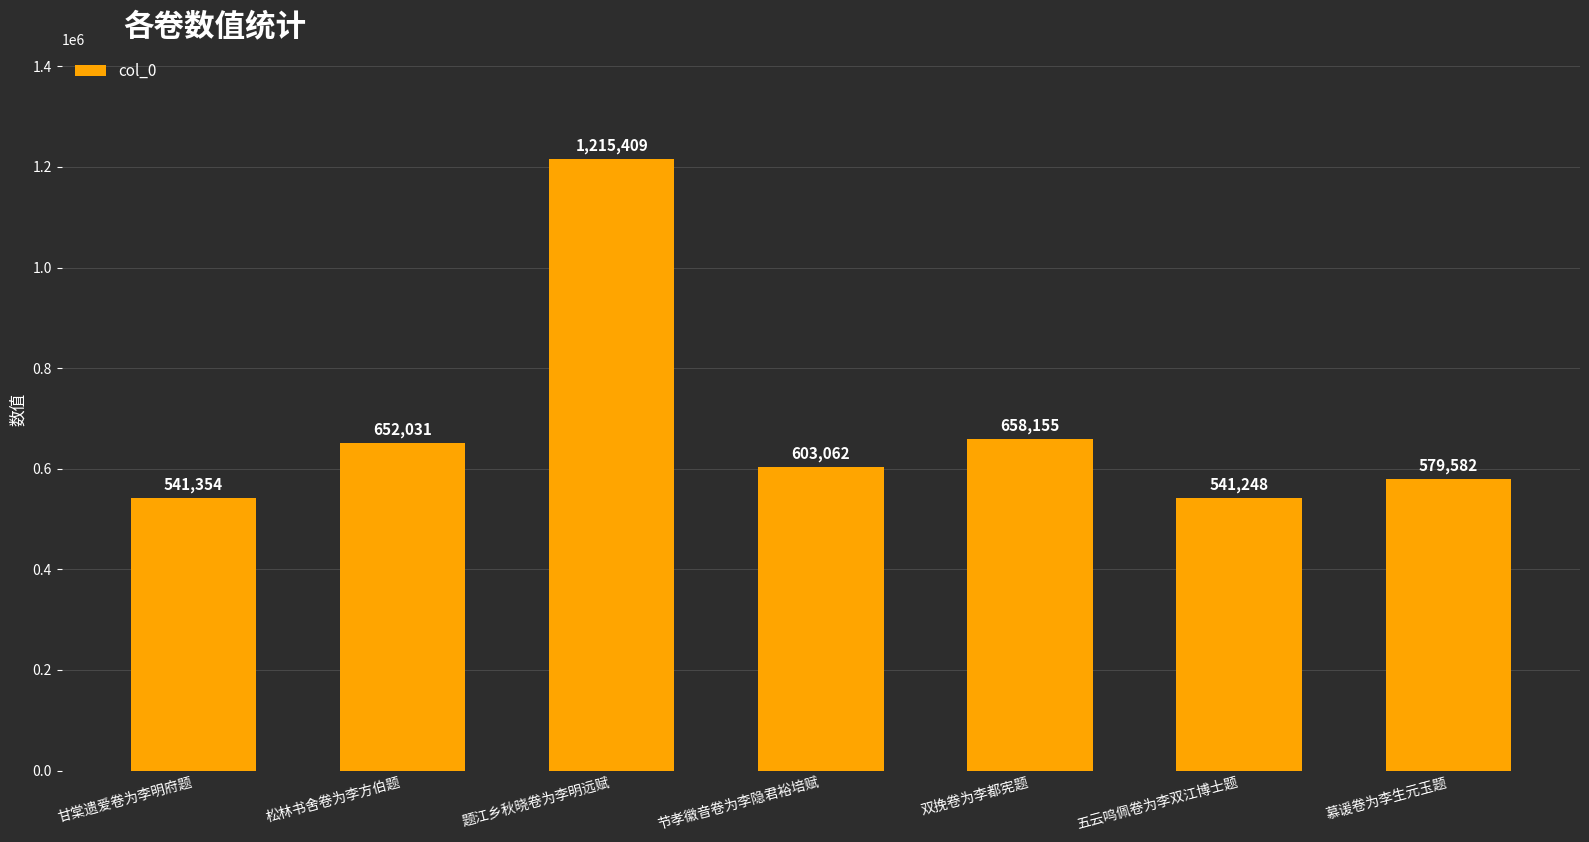

At which category does the chart reach its minimum across all series?

五云鸣佩卷为李双江博士题